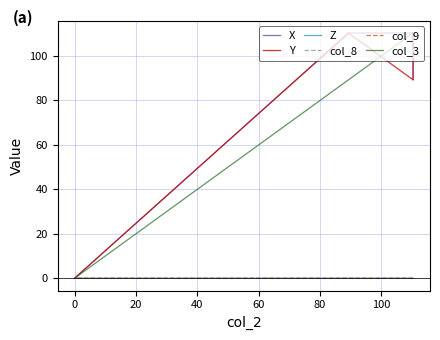

How many values in X are above zero?

3